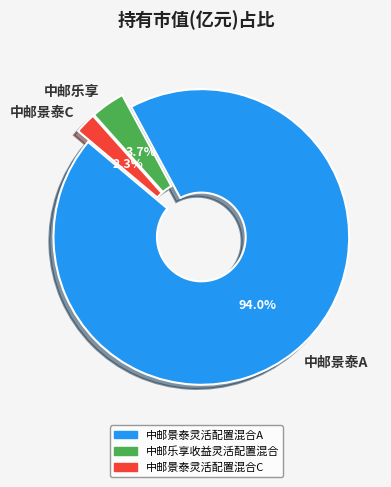

Rank the categories by value from highest to lowest.

中邮景泰A, 中邮乐享, 中邮景泰C